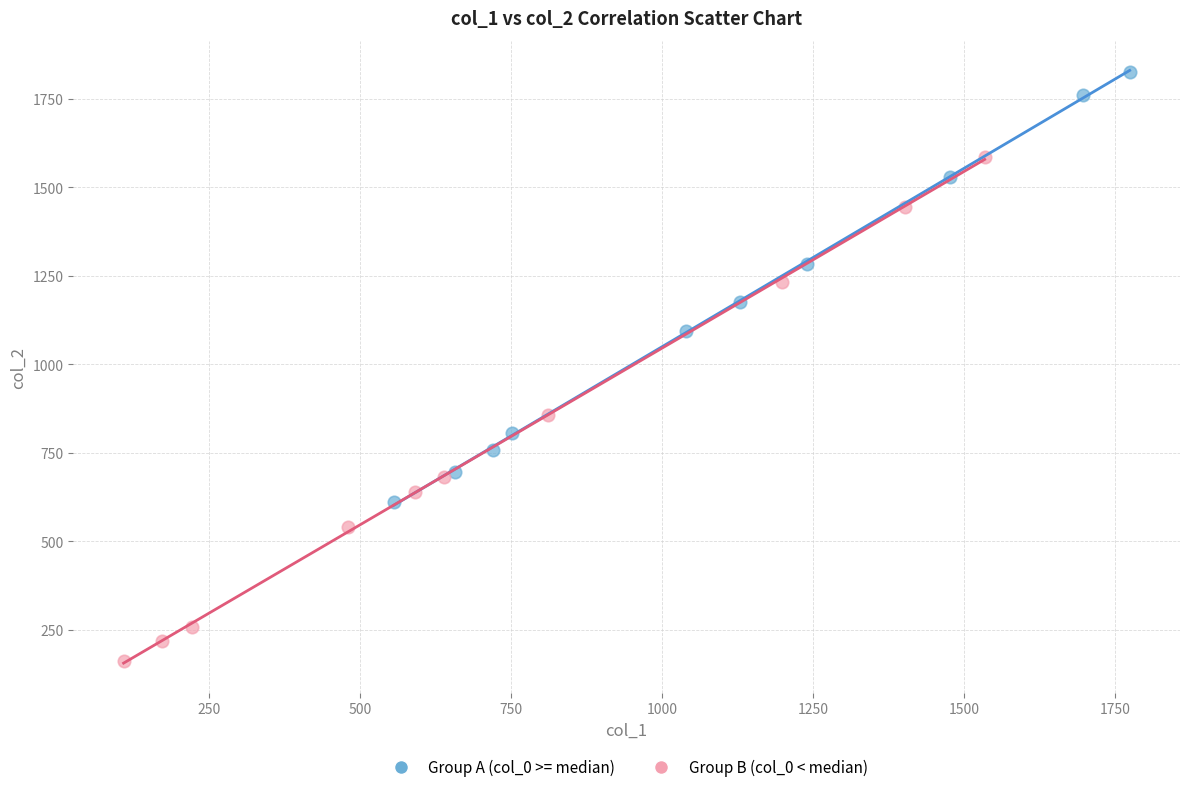

Which series reaches the minimum Y coordinate?

Group B (col_0 < median)